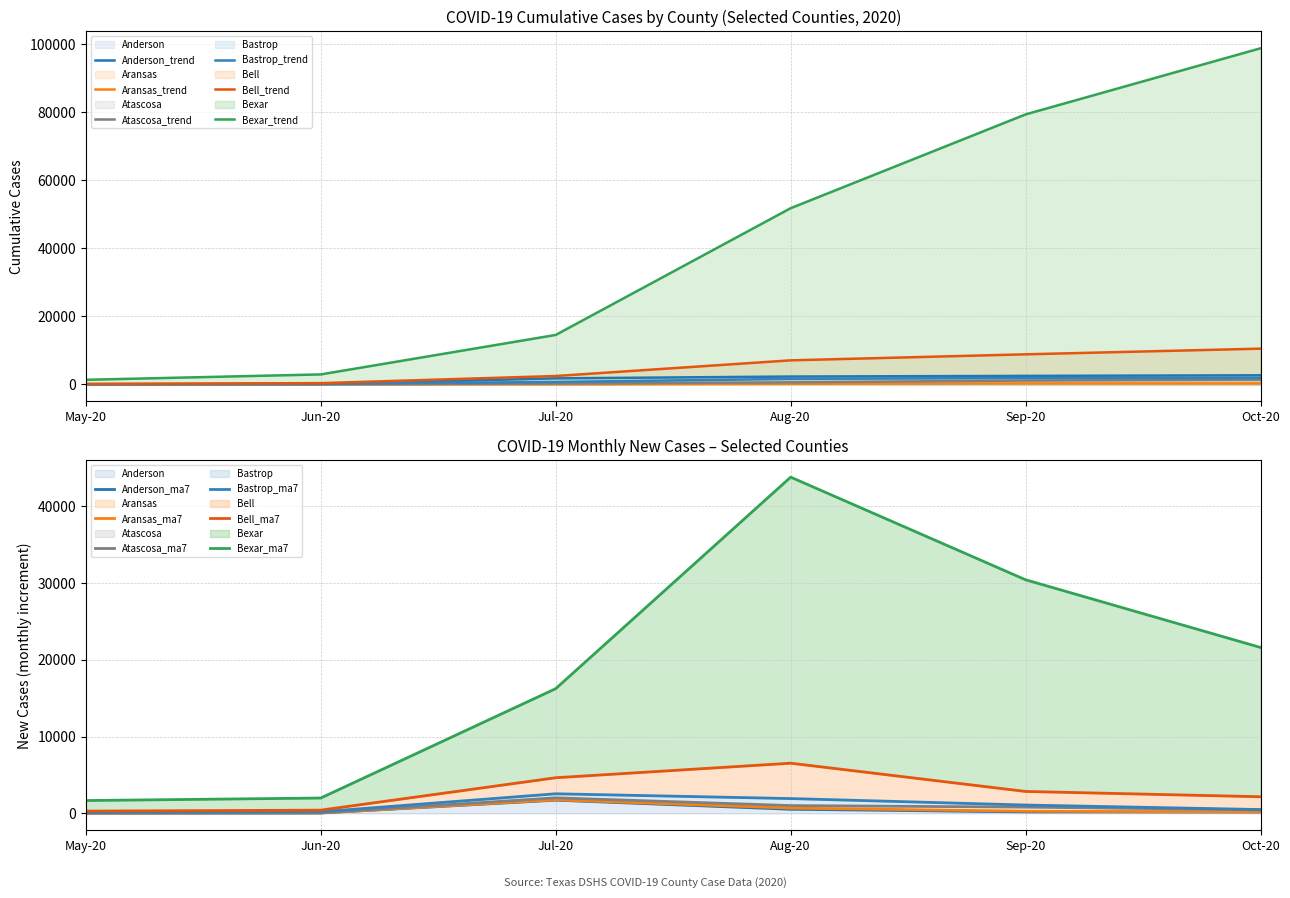

What is the difference between the maximum and minimum values in the Cases 07-01-2020 series?

14552